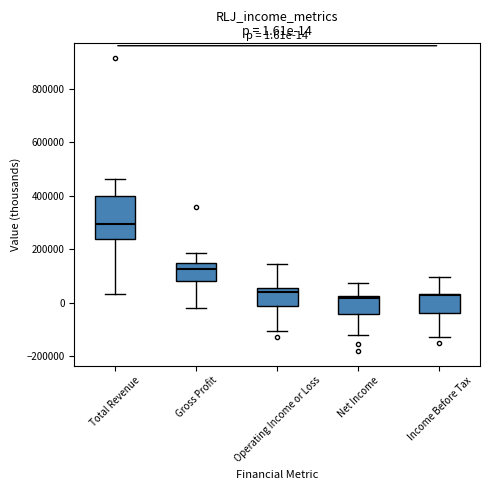

Which box is the tallest, from its lower edge to its upper edge?

Total Revenue